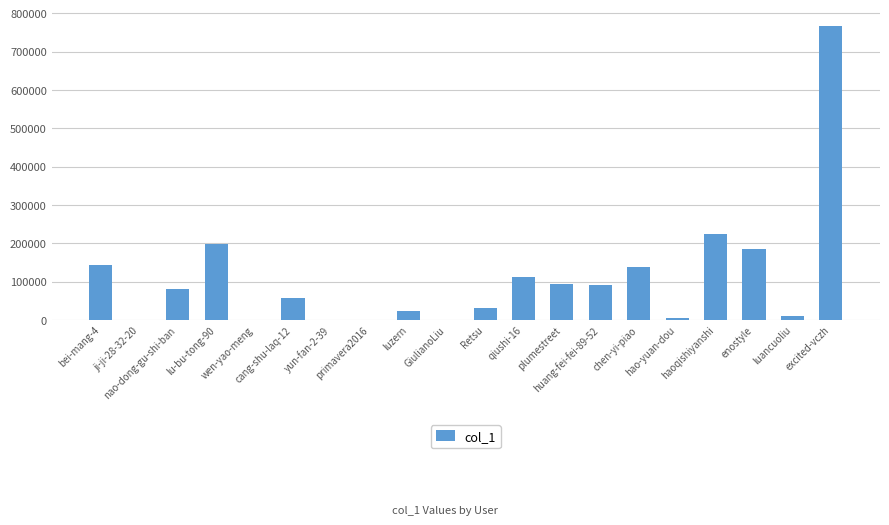

Between Retsu and wen-yao-meng, which is larger?

Retsu